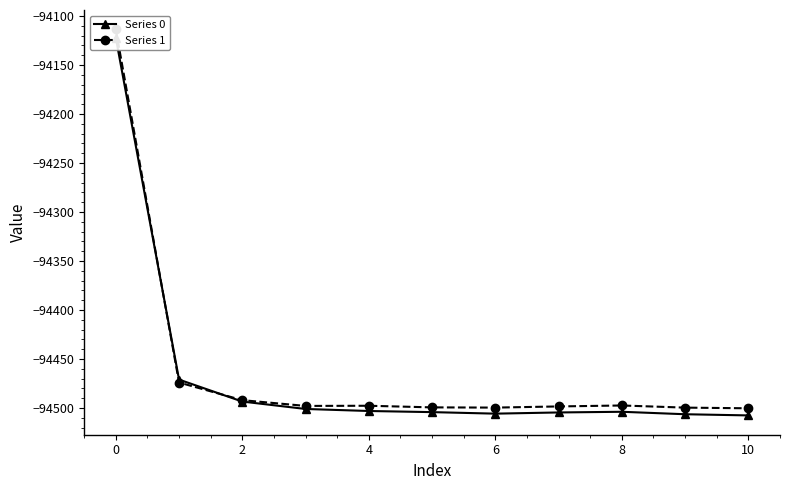

Rank the series by their average value, from highest to lowest.

Series 1, Series 0